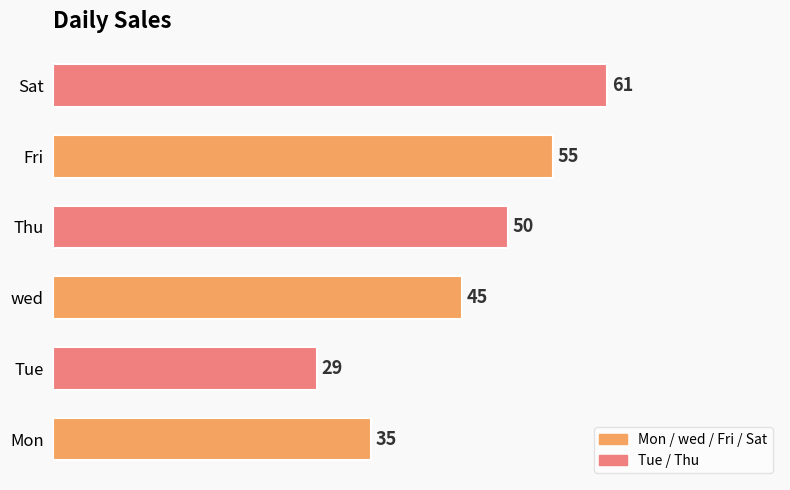

Reading bottom to top, what are all the values shown in this chart?

35	29	45	50	55	61